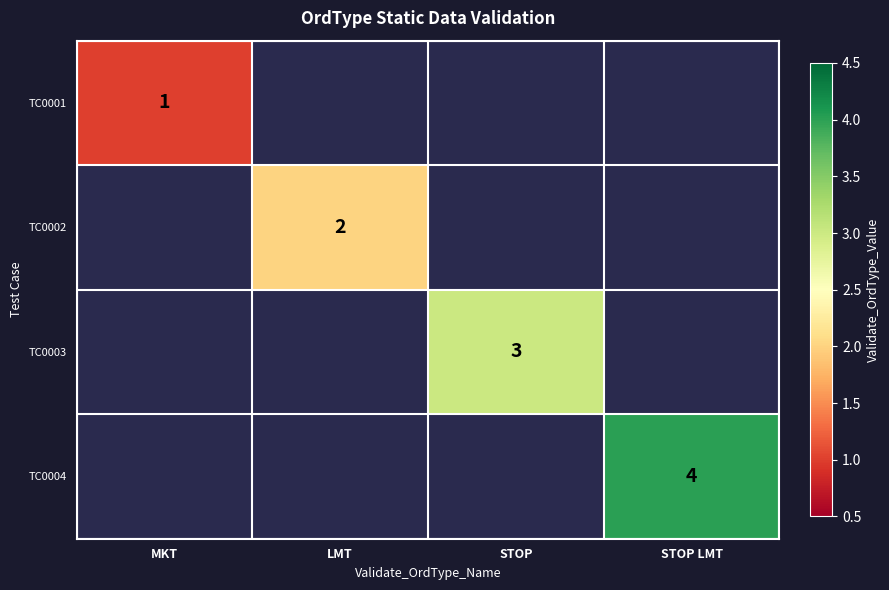

The value of TC0003 at STOP is 5. True or false?

False